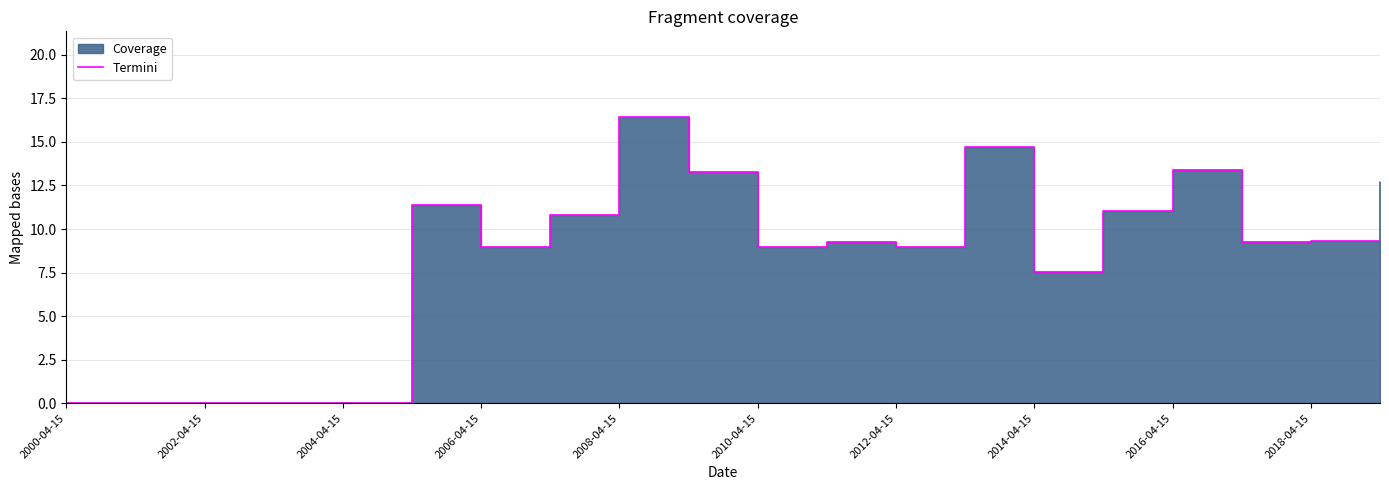

What is the average value?

8.3